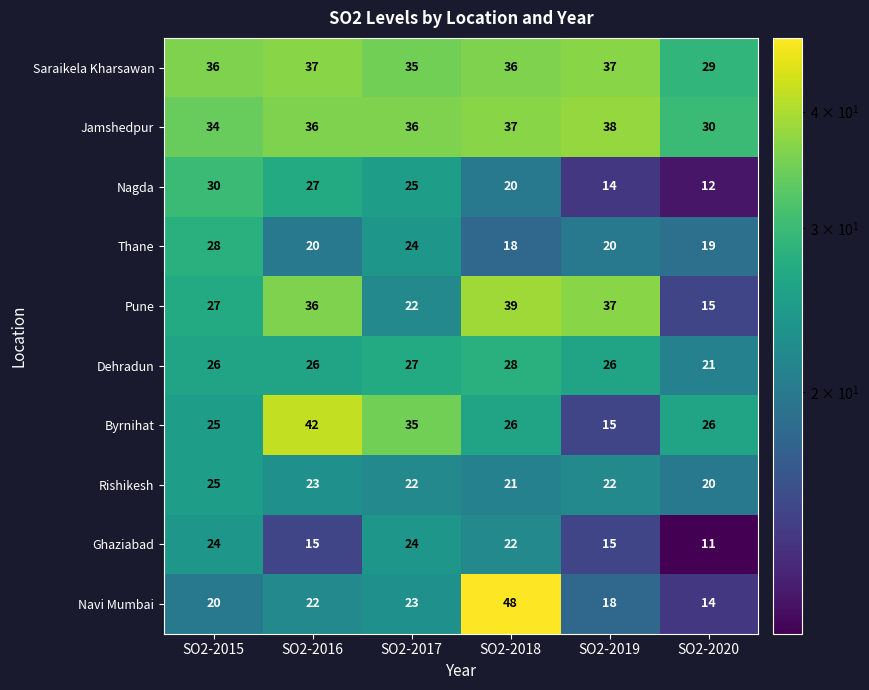

At which category is the sum across all series the highest?

SO2-2018